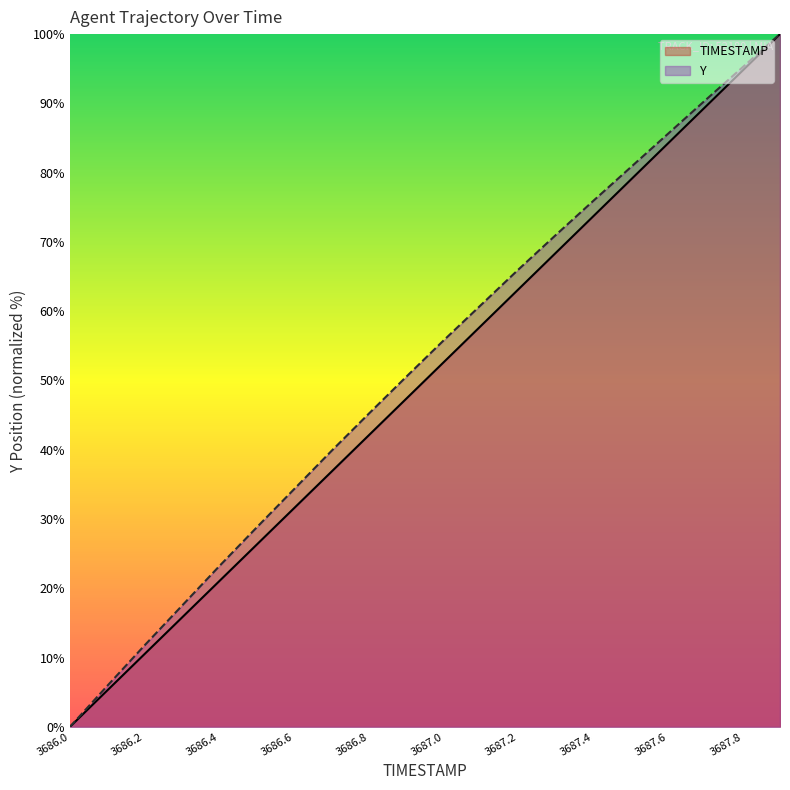

The Y series shows 14.7 at 3686.6. True or false?

False